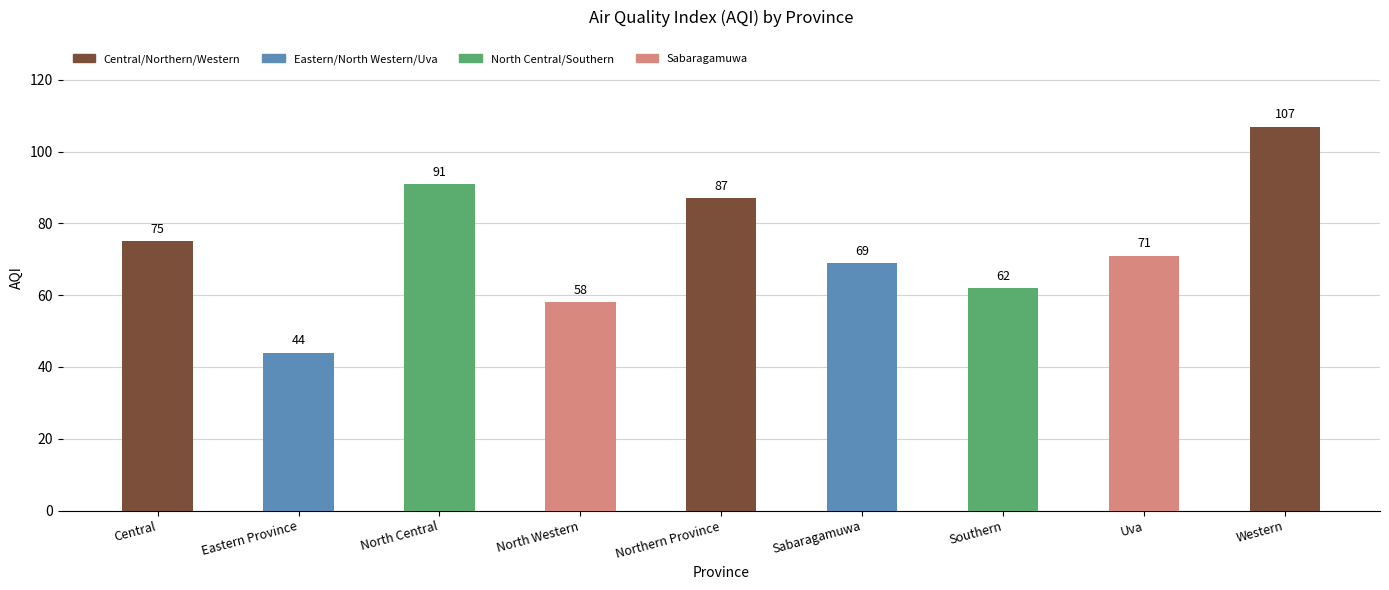

Are the bars horizontal?

No